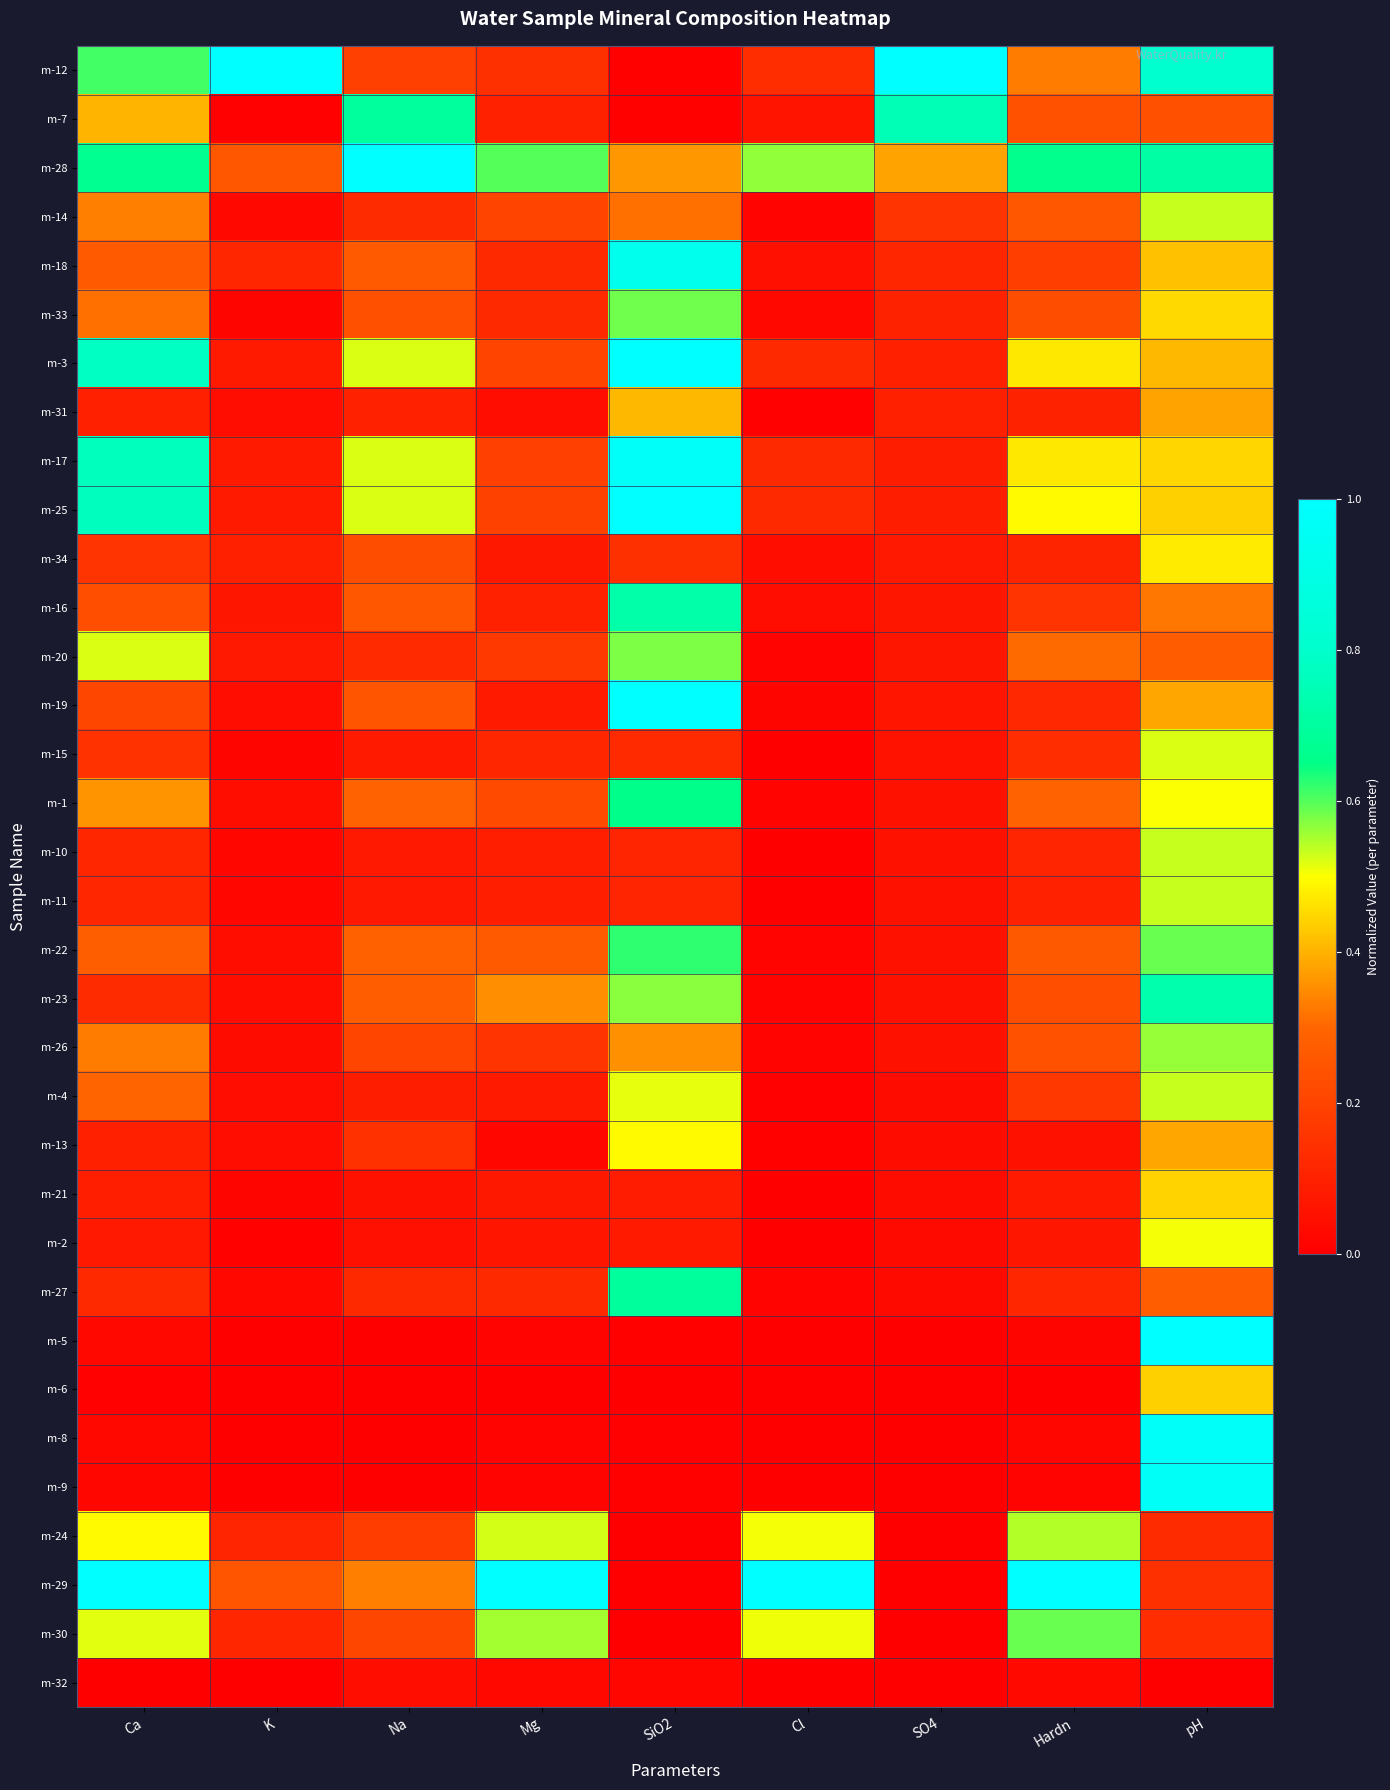

At which category is the sum across all series the highest?

pH